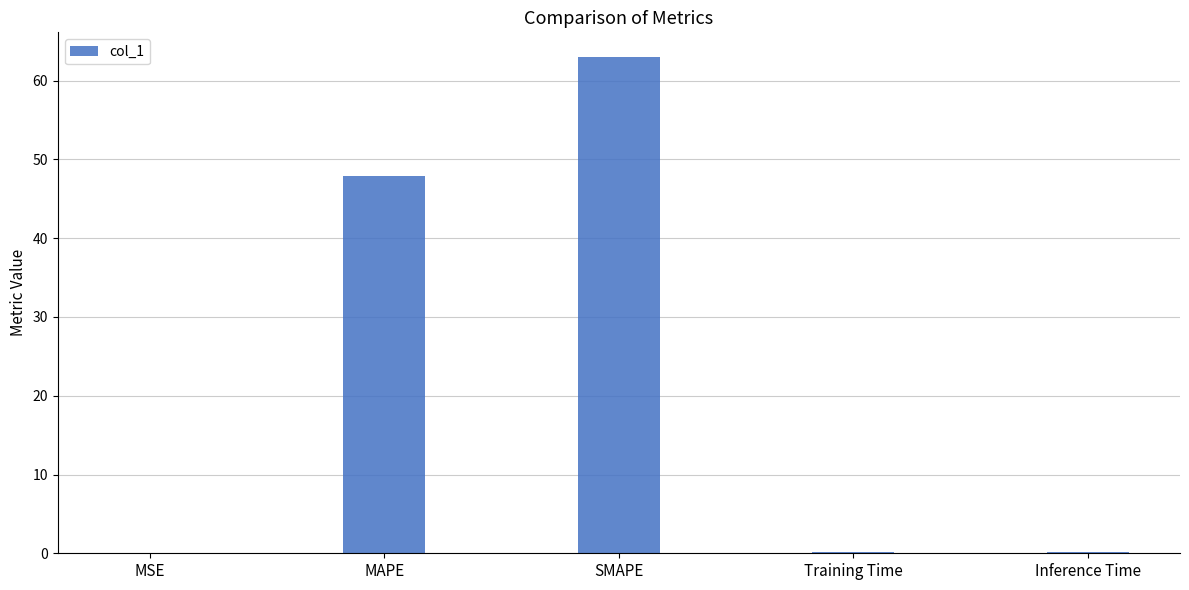

What is the sum of all values?

111.3